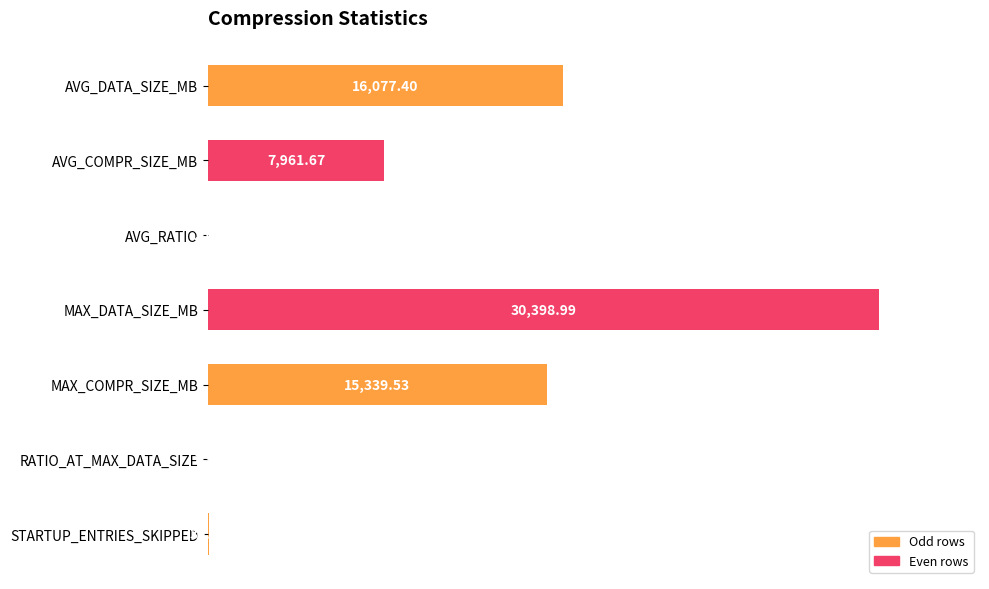

What is the sum of all values?

69811.7